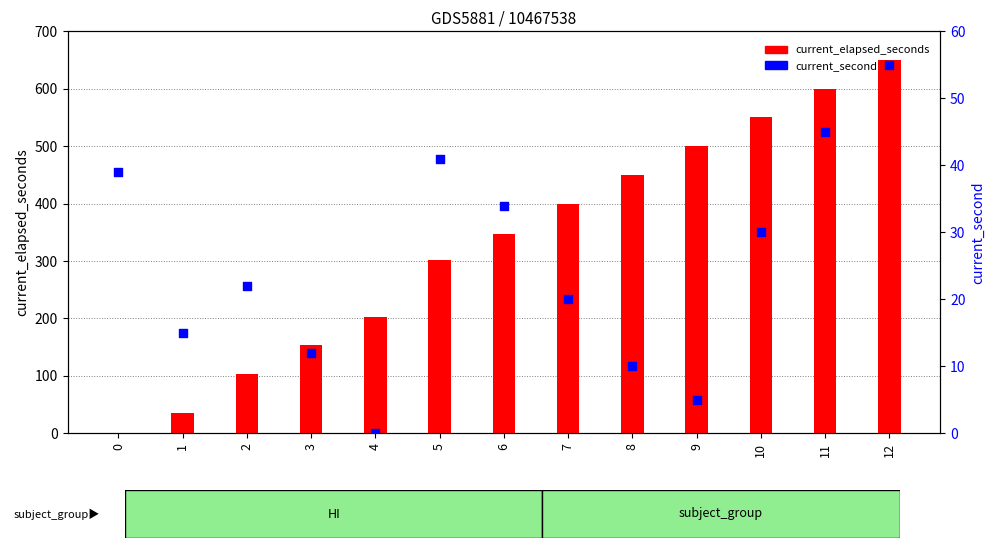

Which series has the largest Y range (max minus min)?

current_elapsed_seconds